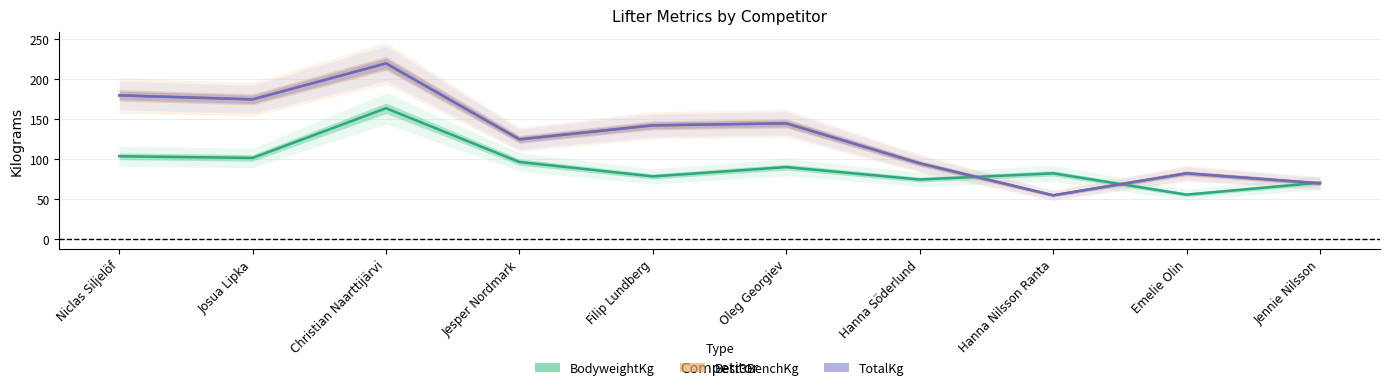

What is the difference between the second highest and minimum values in the BodyweightKg series?

48.0